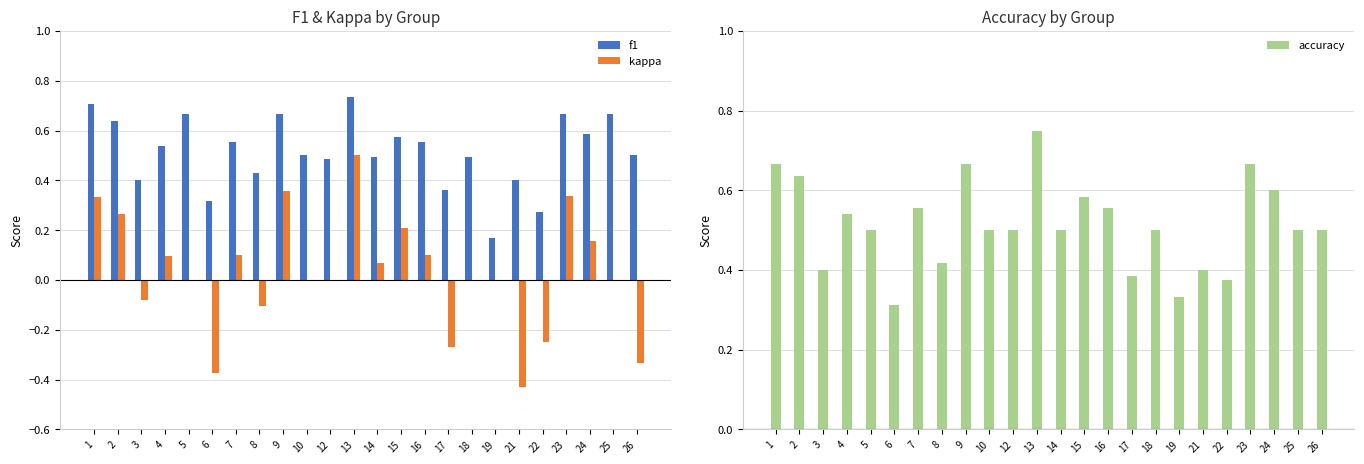

What is the value of the f1 bar at the 10th from the left?

0.5